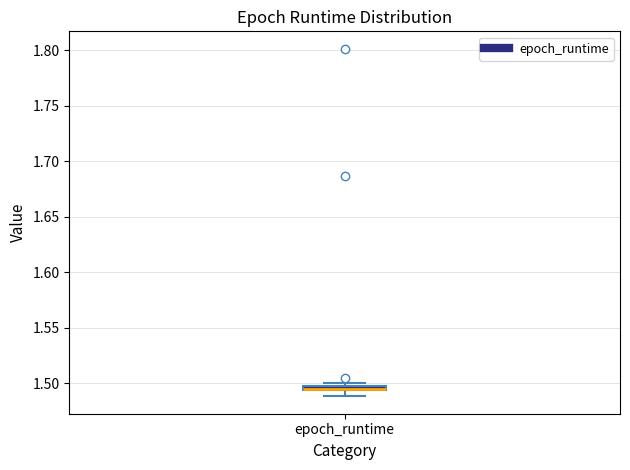

Where does the lower whisker of the box for epoch_runtime end on the y-axis? The values are not printed on the chart, so give them approximately, as read against the axis.

1.490